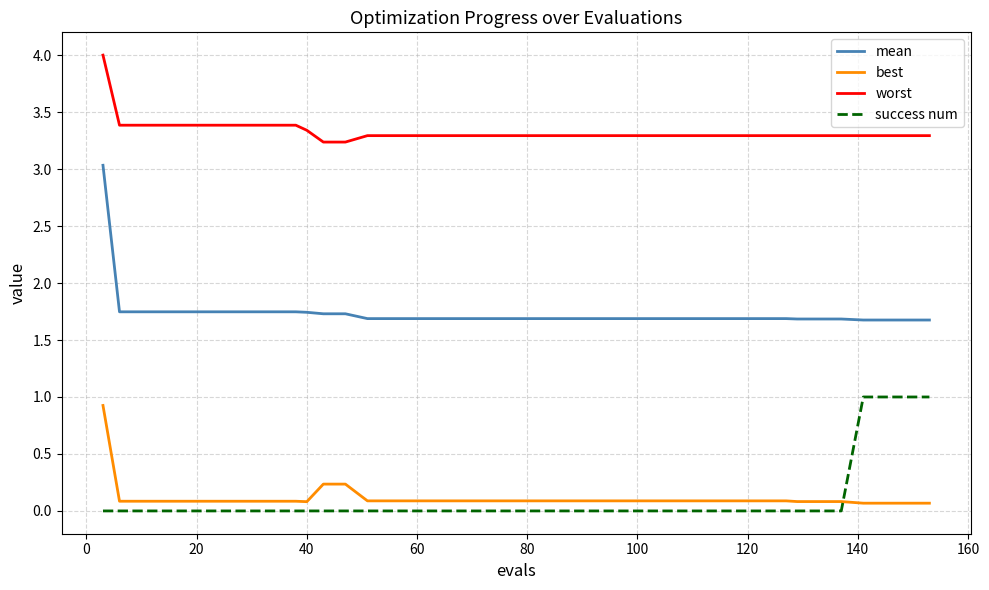

What is the difference between the second highest and second lowest values in the mean series?

0.1